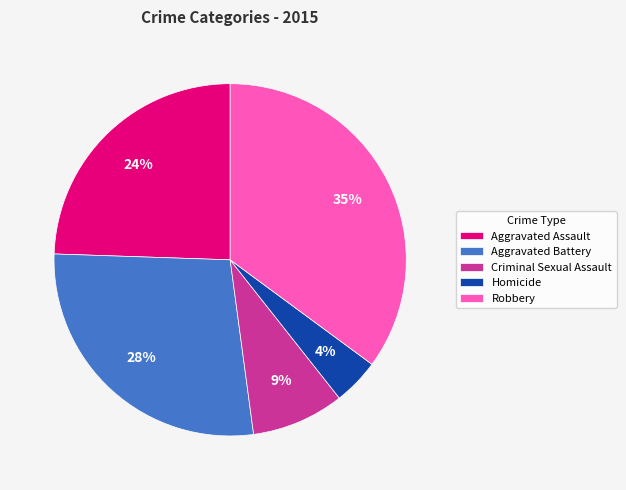

Rank the categories by value from highest to lowest.

Robbery, Aggravated Battery, Aggravated Assault, Criminal Sexual Assault, Homicide